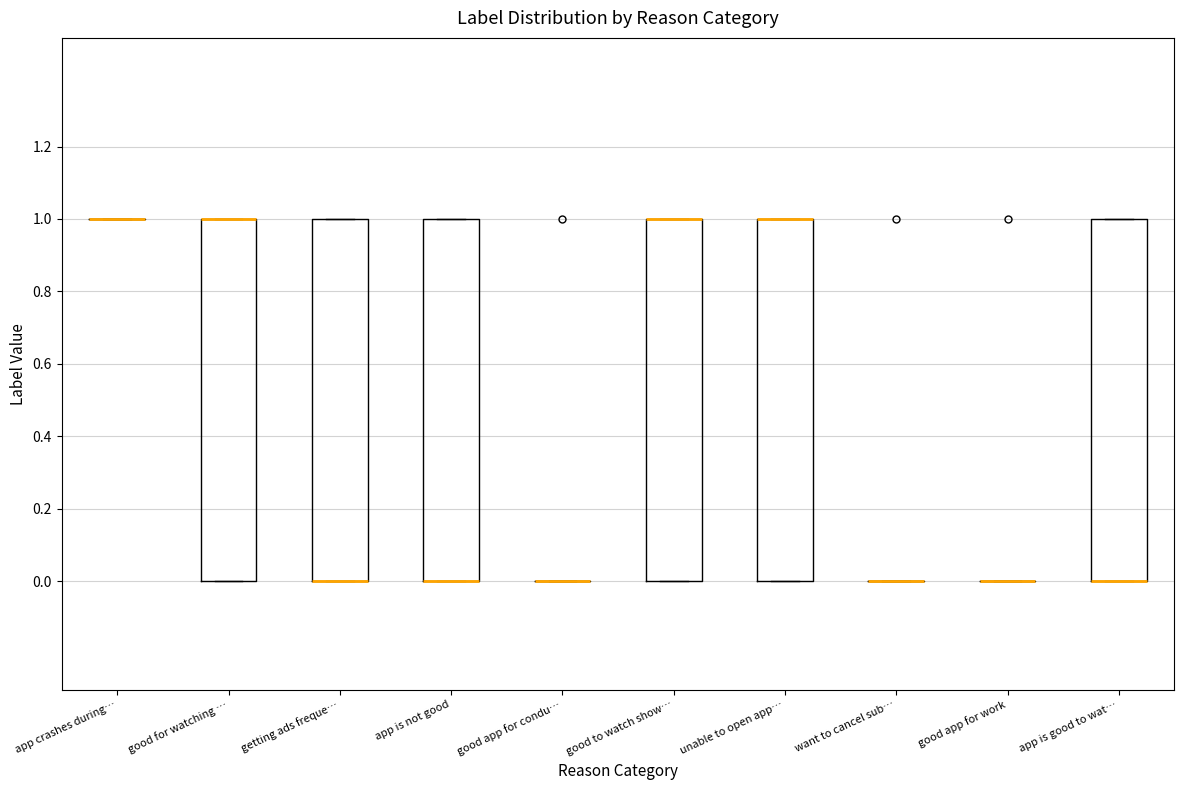

Reading left to right, transcribe this box plot: for each box, give where its median line is, the range the box spans, and where its two whiskers end, as read against the y-axis. The values are not printed on the chart, so give them approximately, as read against the axis.

app crashes during…: box collapsed to a line at 1, whiskers 1 to 1
good for watching …: median 1 (drawn on the box's upper edge), box 0 to 1, whiskers 0 to 1
getting ads freque…: median 0 (drawn on the box's lower edge), box 0 to 1, whiskers 0 to 1
app is not good: median 0 (drawn on the box's lower edge), box 0 to 1, whiskers 0 to 1
good app for condu…: box collapsed to a line at 0, whiskers 0 to 0
good to watch show…: median 1 (drawn on the box's upper edge), box 0 to 1, whiskers 0 to 1
unable to open app…: median 1 (drawn on the box's upper edge), box 0 to 1, whiskers 0 to 1
want to cancel sub…: box collapsed to a line at 0, whiskers 0 to 0
good app for work: box collapsed to a line at 0, whiskers 0 to 0
app is good to wat…: median 0 (drawn on the box's lower edge), box 0 to 1, whiskers 0 to 1